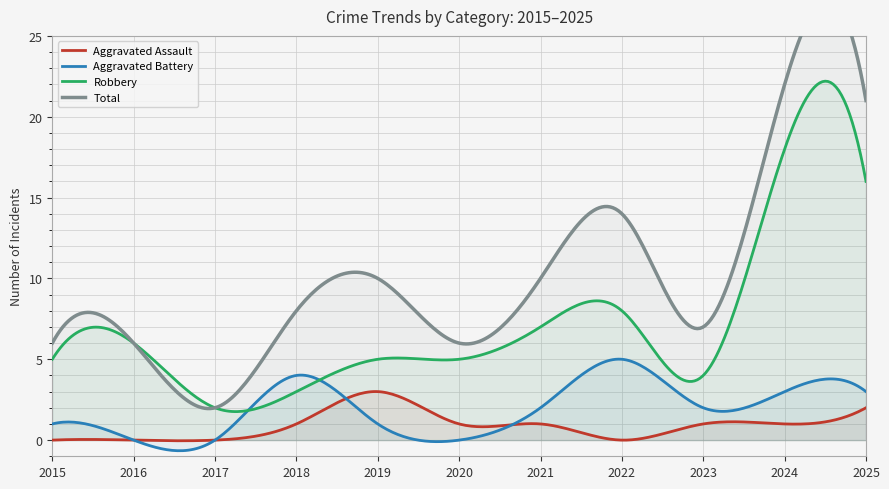

Between 2016 and 2018, which series saw the biggest shift?

Aggravated Battery